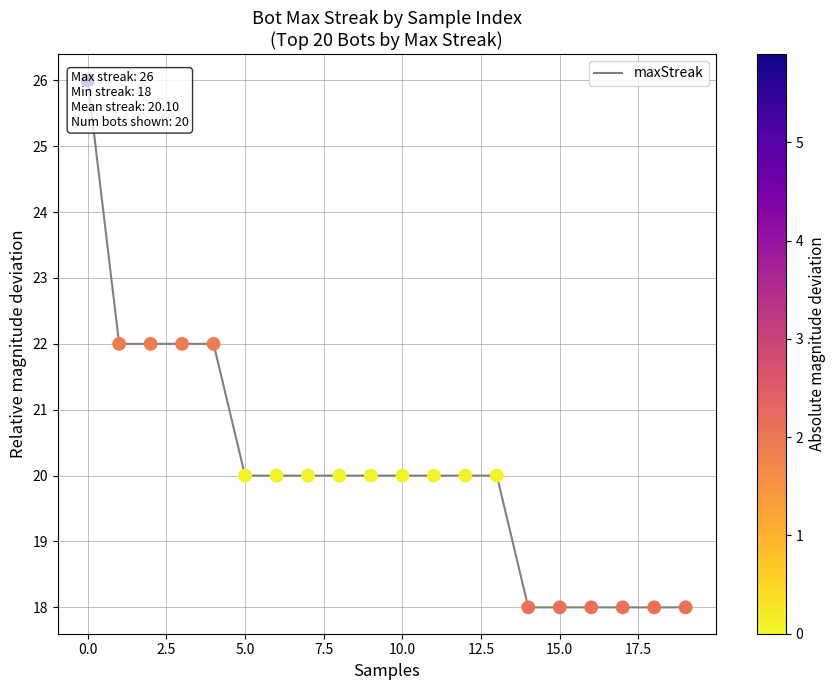

What is the change in value from −2.5 to 18?

-8